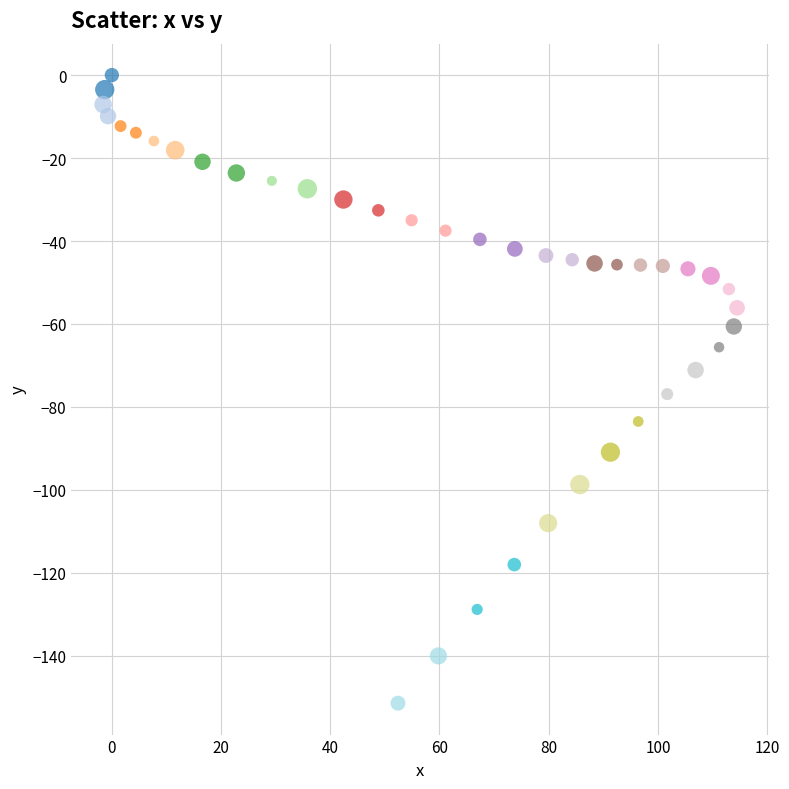

What is the range of X values (max minus min)?

116.1